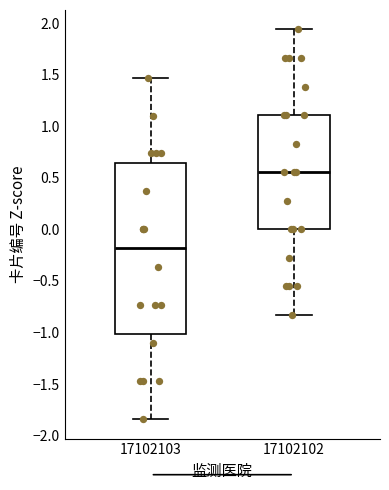

Which box has the lowest median line?

17102103